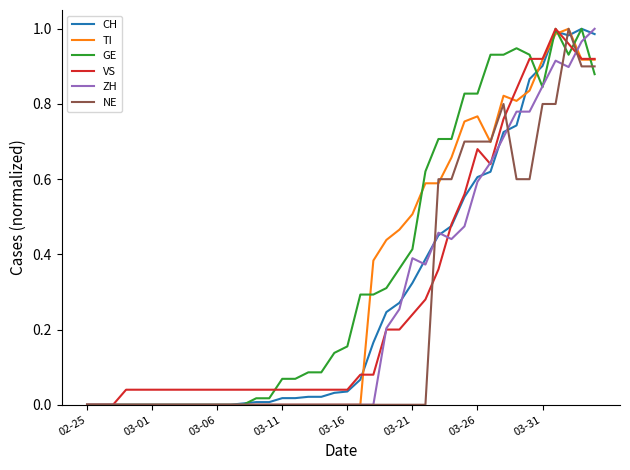

The VS series shows 0.1 at 03-16. True or false?

False